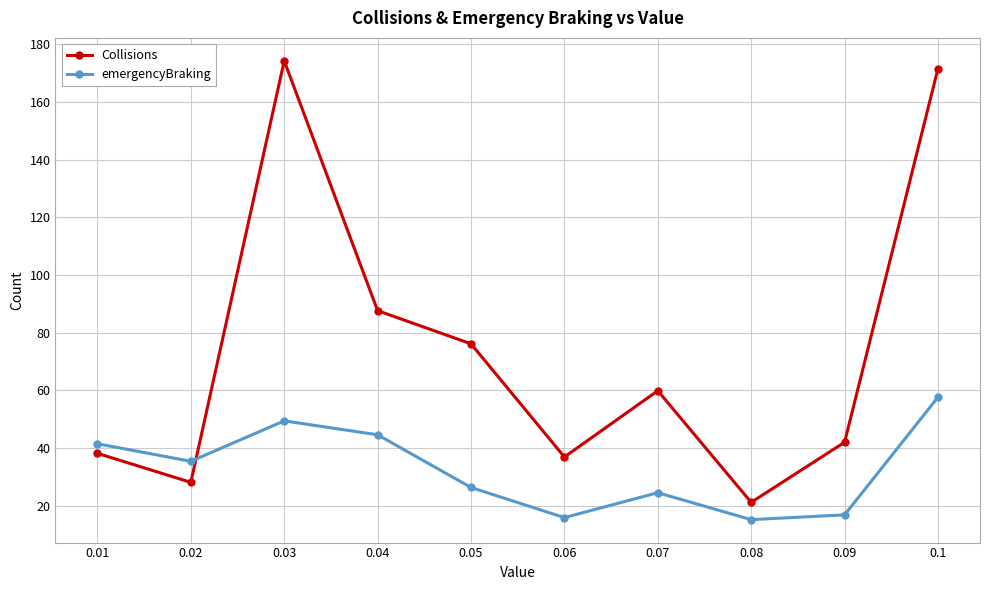

What is the greatest value displayed?

174.3